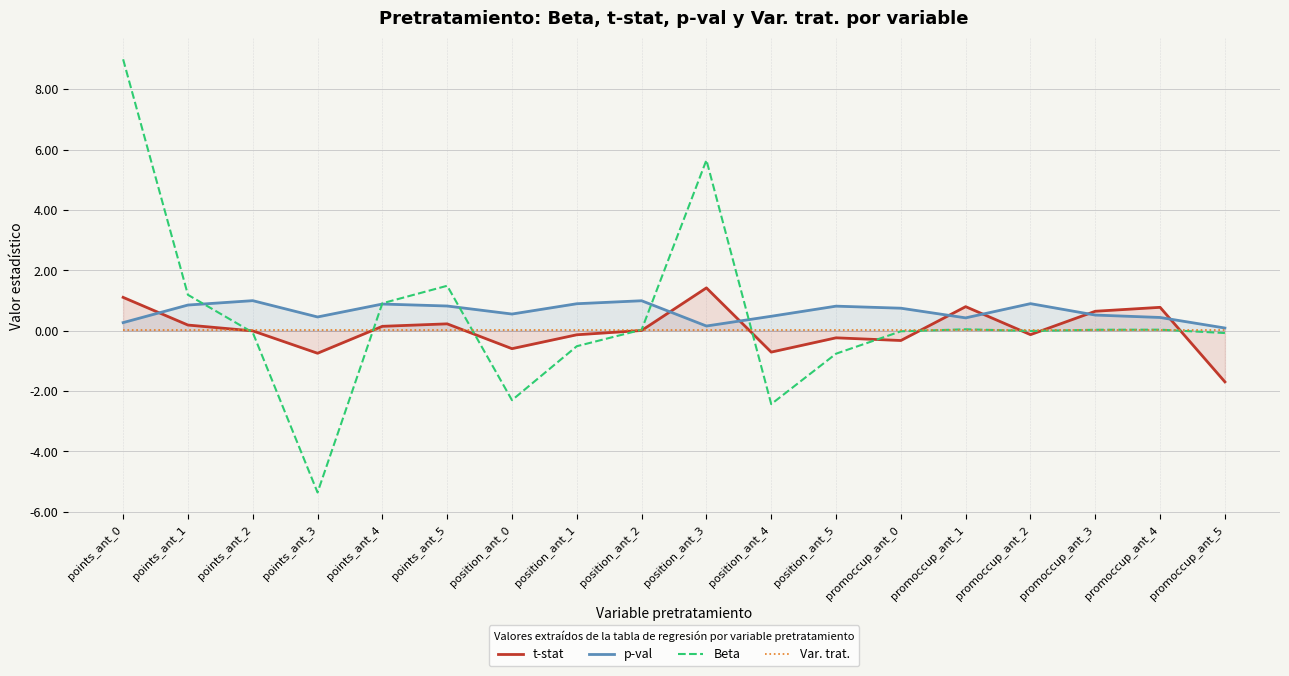

What position from the left is promoccup_ant_4?

17